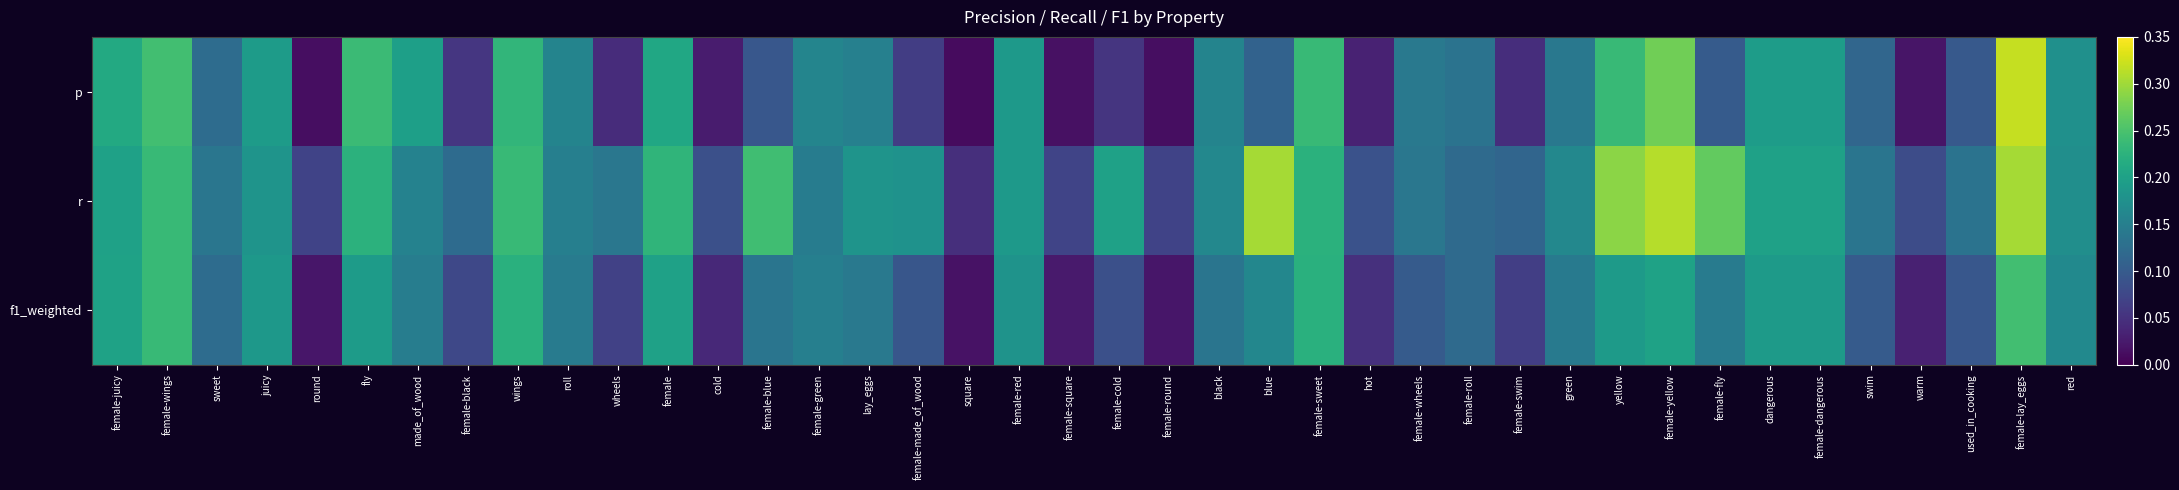

Reading left to right, list all the values displayed in this chart.

p: female-juicy=0.2	female-wings=0.2	sweet=0.1	juicy=0.2	round=0.0	fly=0.2	made_of_wood=0.2	female-black=0.1	wings=0.2	roll=0.2	wheels=0.0	female=0.2	cold=0.0	female-blue=0.1	female-green=0.2	lay_eggs=0.2	female-made_of_wood=0.1	square=0.0	female-red=0.2	female-square=0.0	female-cold=0.1	female-round=0.0	black=0.2	blue=0.1	female-sweet=0.2	hot=0.0	female-wheels=0.1	female-roll=0.1	female-swim=0.0	green=0.1	yellow=0.2	female-yellow=0.3	female-fly=0.1	dangerous=0.2	female-dangerous=0.2	swim=0.1	warm=0.0	used_in_cooking=0.1	female-lay_eggs=0.3	red=0.2
r: female-juicy=0.2	female-wings=0.2	sweet=0.1	juicy=0.2	round=0.1	fly=0.2	made_of_wood=0.2	female-black=0.1	wings=0.2	roll=0.2	wheels=0.1	female=0.2	cold=0.1	female-blue=0.2	female-green=0.1	lay_eggs=0.2	female-made_of_wood=0.2	square=0.0	female-red=0.2	female-square=0.1	female-cold=0.2	female-round=0.1	black=0.2	blue=0.3	female-sweet=0.2	hot=0.1	female-wheels=0.1	female-roll=0.1	female-swim=0.1	green=0.2	yellow=0.3	female-yellow=0.3	female-fly=0.3	dangerous=0.2	female-dangerous=0.2	swim=0.1	warm=0.1	used_in_cooking=0.1	female-lay_eggs=0.3	red=0.2
f1_weighted: female-juicy=0.2	female-wings=0.2	sweet=0.1	juicy=0.2	round=0.0	fly=0.2	made_of_wood=0.1	female-black=0.1	wings=0.2	roll=0.1	wheels=0.1	female=0.2	cold=0.0	female-blue=0.1	female-green=0.2	lay_eggs=0.1	female-made_of_wood=0.1	square=0.0	female-red=0.2	female-square=0.0	female-cold=0.1	female-round=0.0	black=0.1	blue=0.2	female-sweet=0.2	hot=0.0	female-wheels=0.1	female-roll=0.1	female-swim=0.1	green=0.1	yellow=0.2	female-yellow=0.2	female-fly=0.1	dangerous=0.2	female-dangerous=0.2	swim=0.1	warm=0.0	used_in_cooking=0.1	female-lay_eggs=0.2	red=0.2